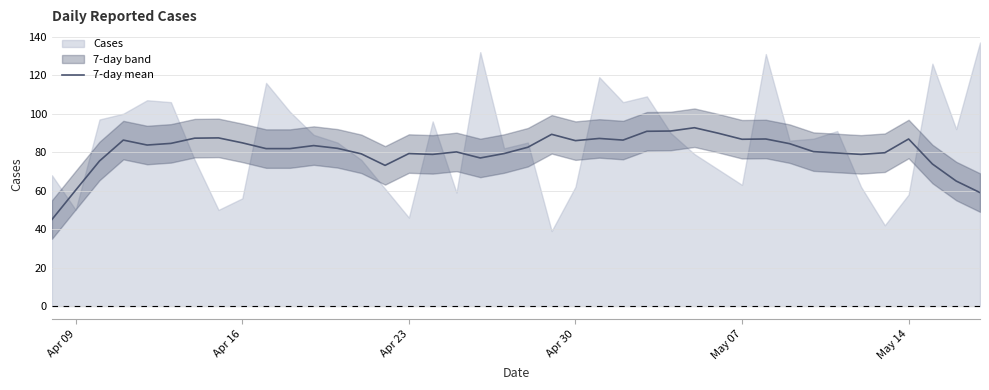

What is the minimum value for 7-day mean?

45.0